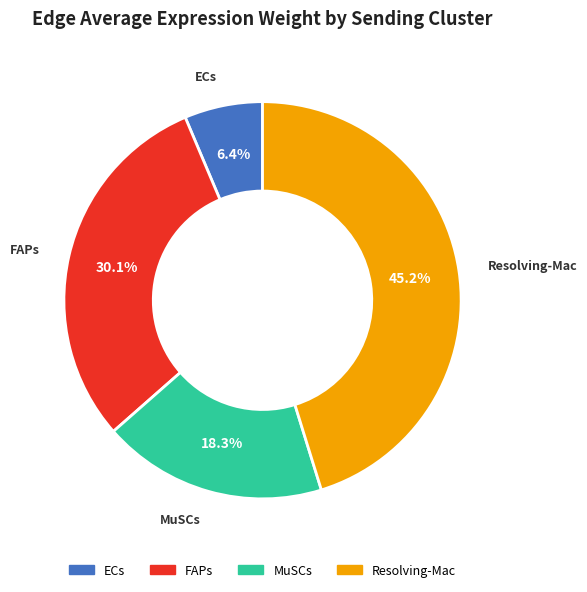

Between MuSCs and Resolving-Mac, which is larger?

Resolving-Mac